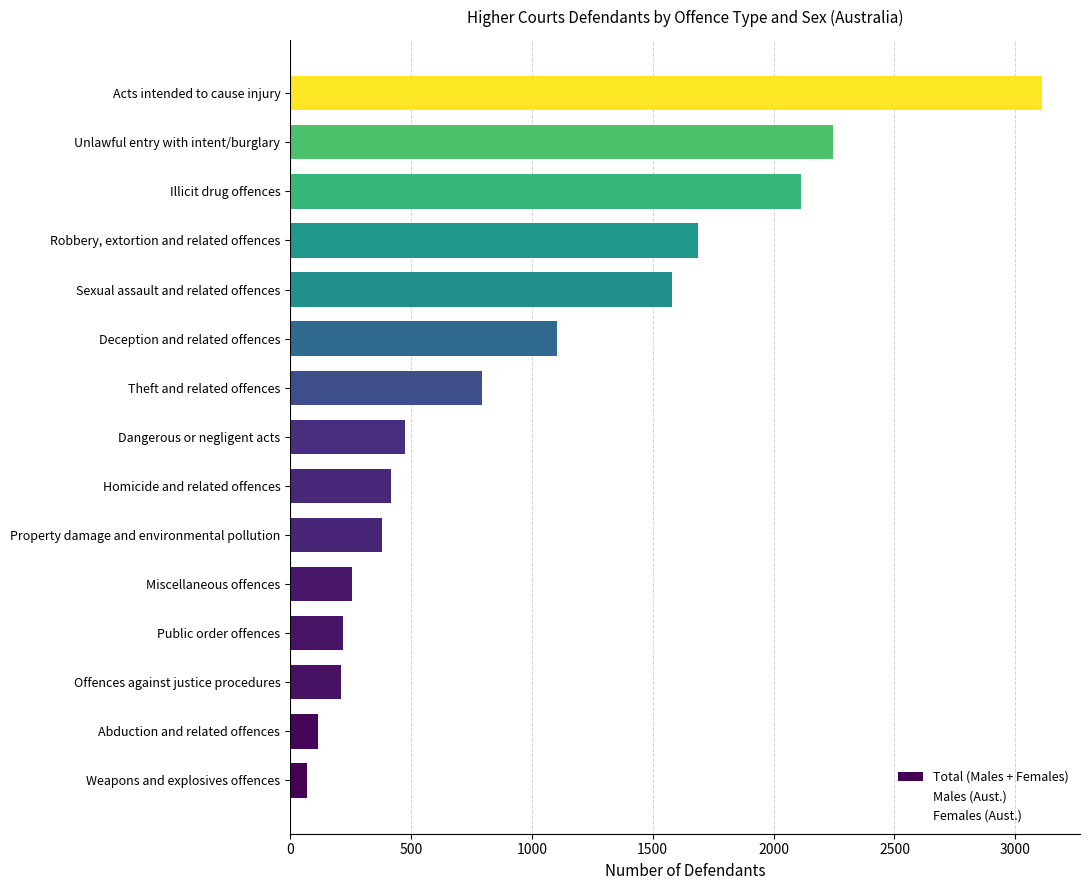

The value of Females (Aust.) at Dangerous or negligent acts is 12. True or false?

False